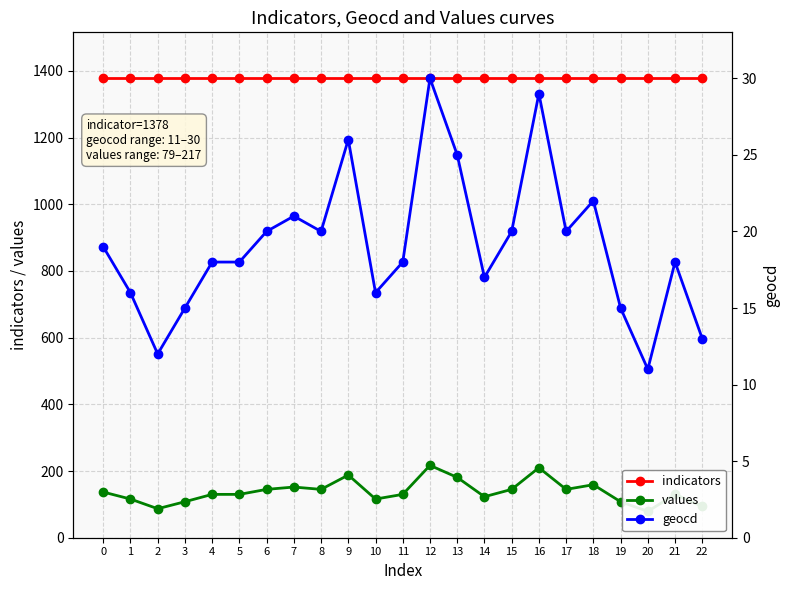

Is this an area chart (filled region under the line)?

No